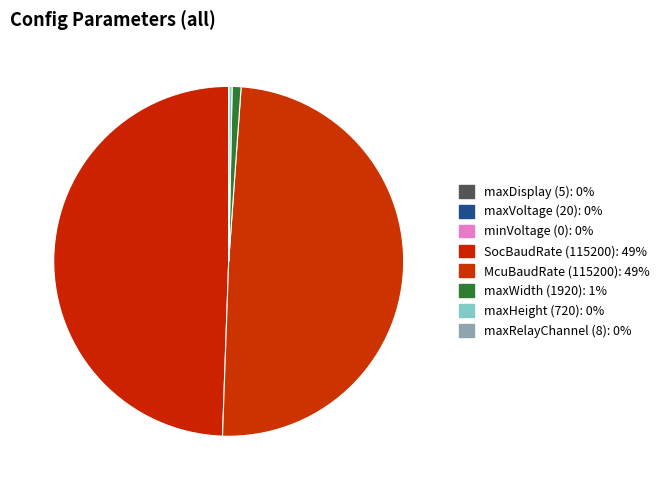

Rank the categories by value from highest to lowest.

SocBaudRate (115200), McuBaudRate (115200), maxWidth (1920), maxHeight (720), maxVoltage (20), maxRelayChannel (8), maxDisplay (5), minVoltage (0)